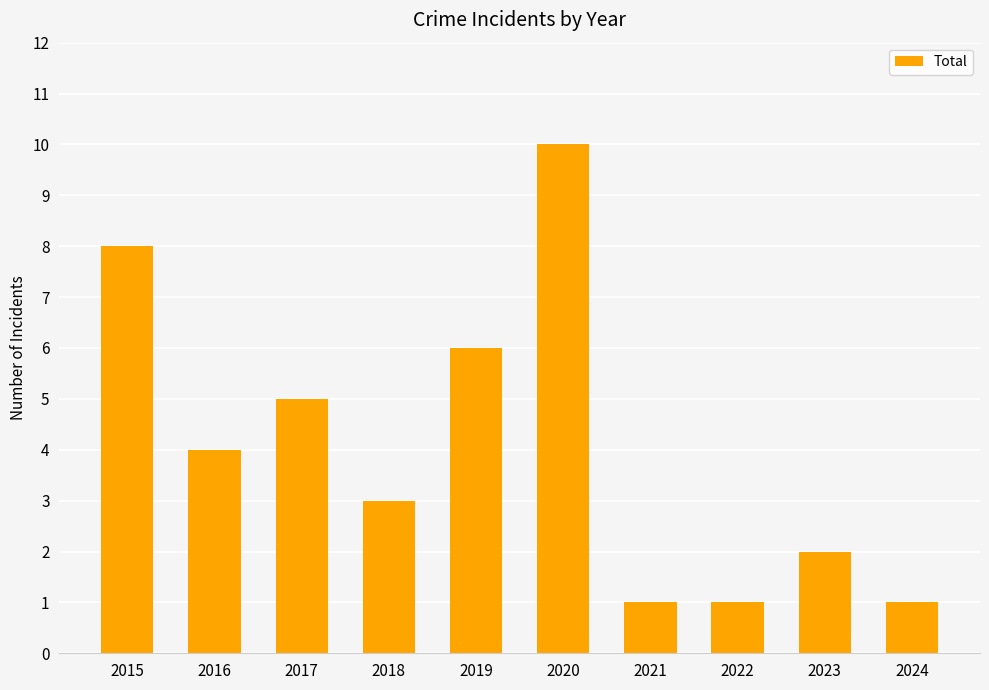

Is it true that the value at 2023 is 2?

True